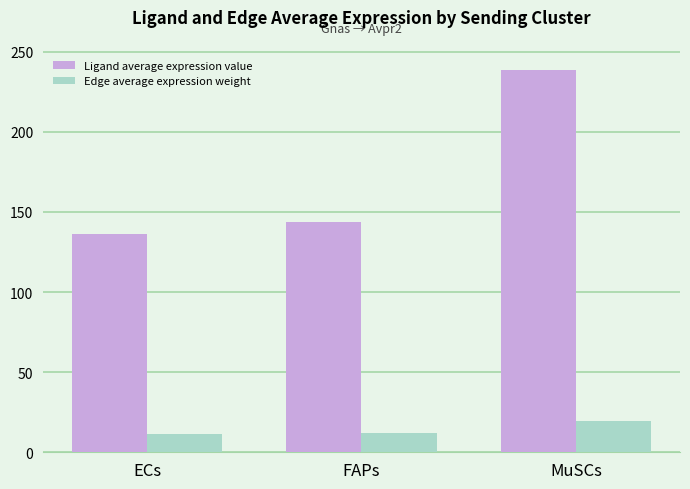

Rank the series by their average value, from highest to lowest.

Ligand average expression value, Edge average expression weight